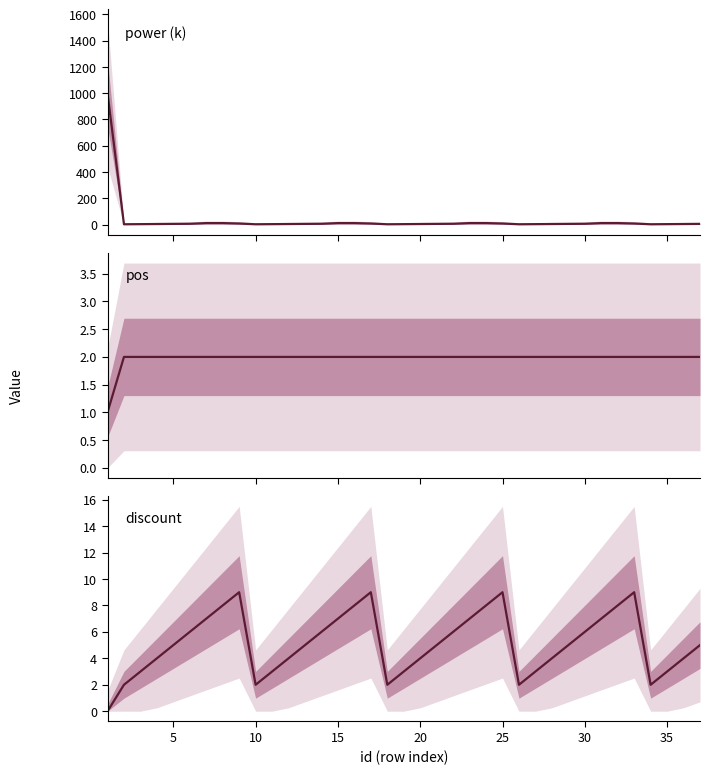

Reading left to right, transcribe all the data shown in this chart.

power (k): 1000	2	3	4	5	6	11	11	8	2	3	4	5	6	11	11	8	2	3	4	5	6	11	11	8	2	3	4	5	6	11	11	8	2	3	4	5
pos: 1	2	2	2	2	2	2	2	2	2	2	2	2	2	2	2	2	2	2	2	2	2	2	2	2	2	2	2	2	2	2	2	2	2	2	2	2
discount: 0	2	3	4	5	6	7	8	9	2	3	4	5	6	7	8	9	2	3	4	5	6	7	8	9	2	3	4	5	6	7	8	9	2	3	4	5